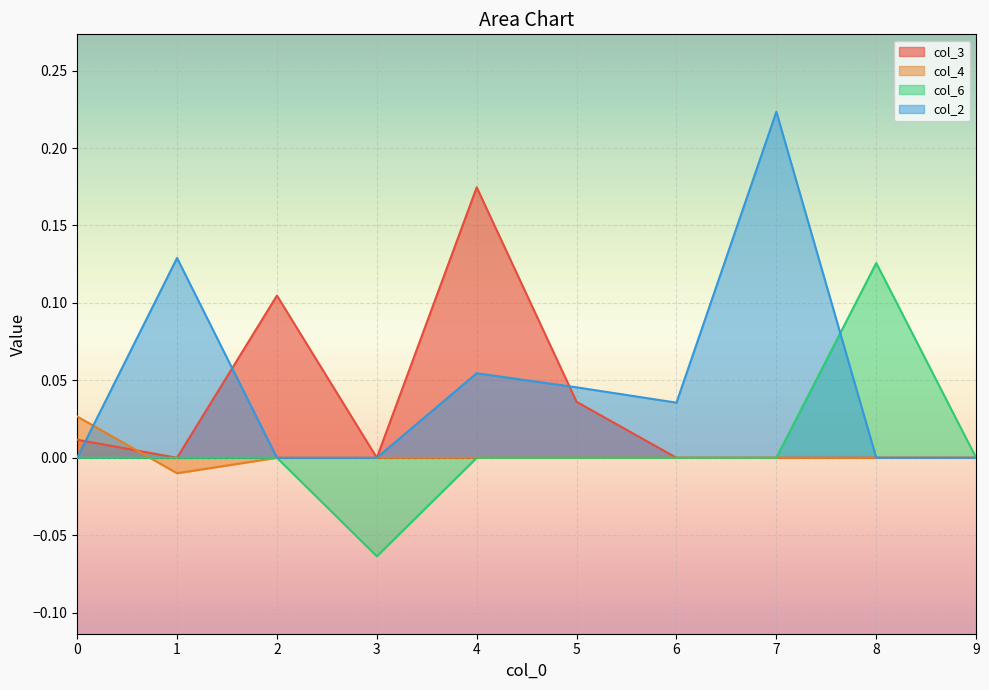

Which series changed the most between 0 and 1?

col_2